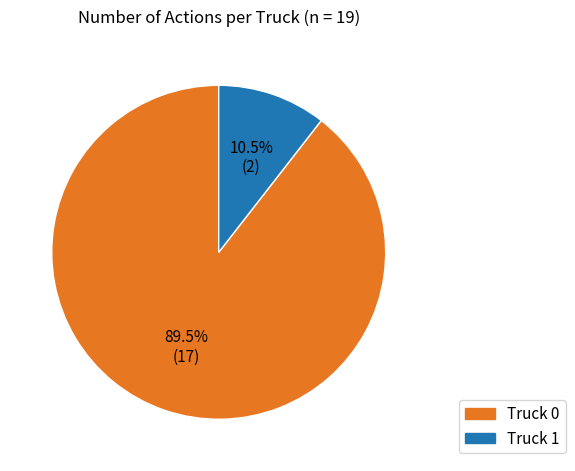

Which has a higher value, Truck 1 or Truck 0?

Truck 0